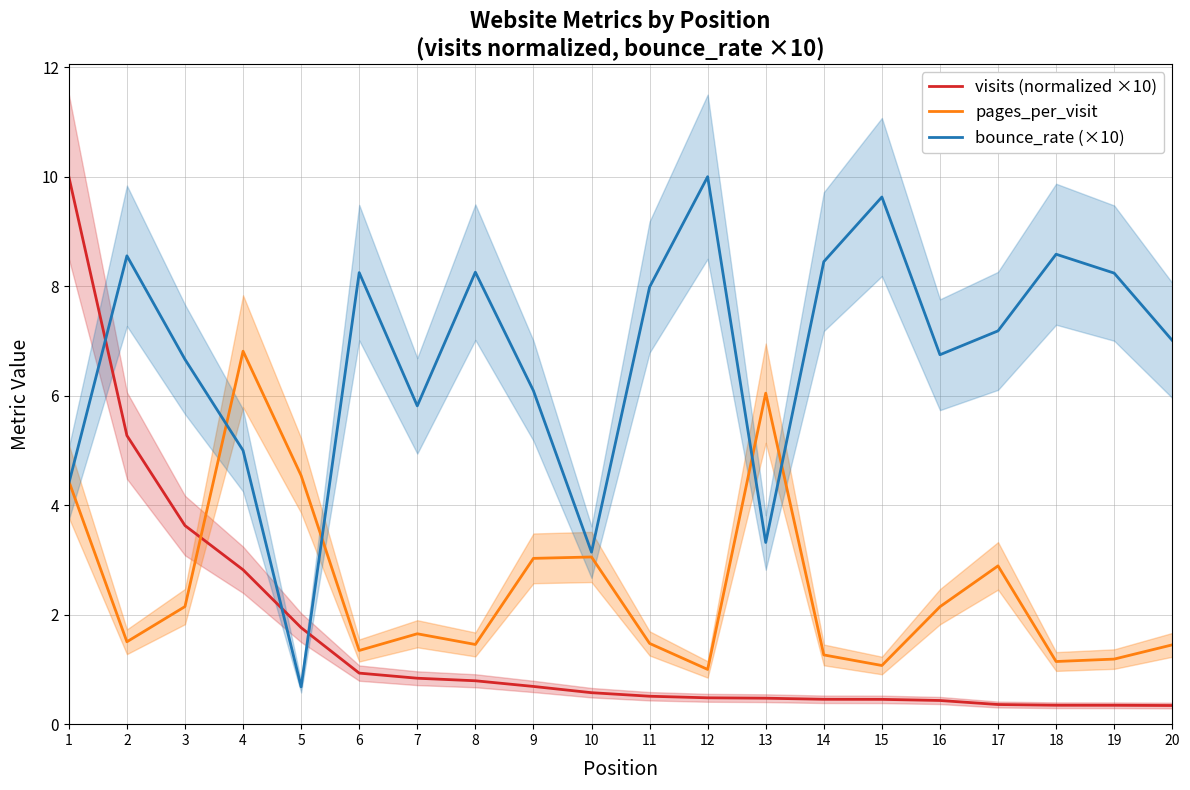

What is the total value across all series at 13?

9.8